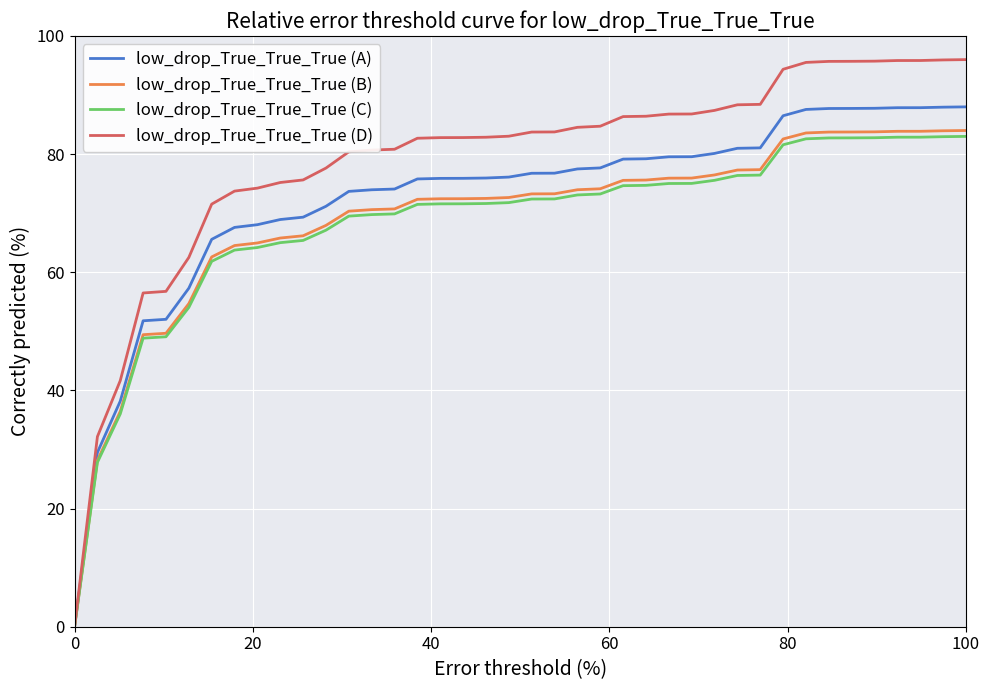

Which series has the largest range (max minus min)?

low_drop_True_True_True (D)